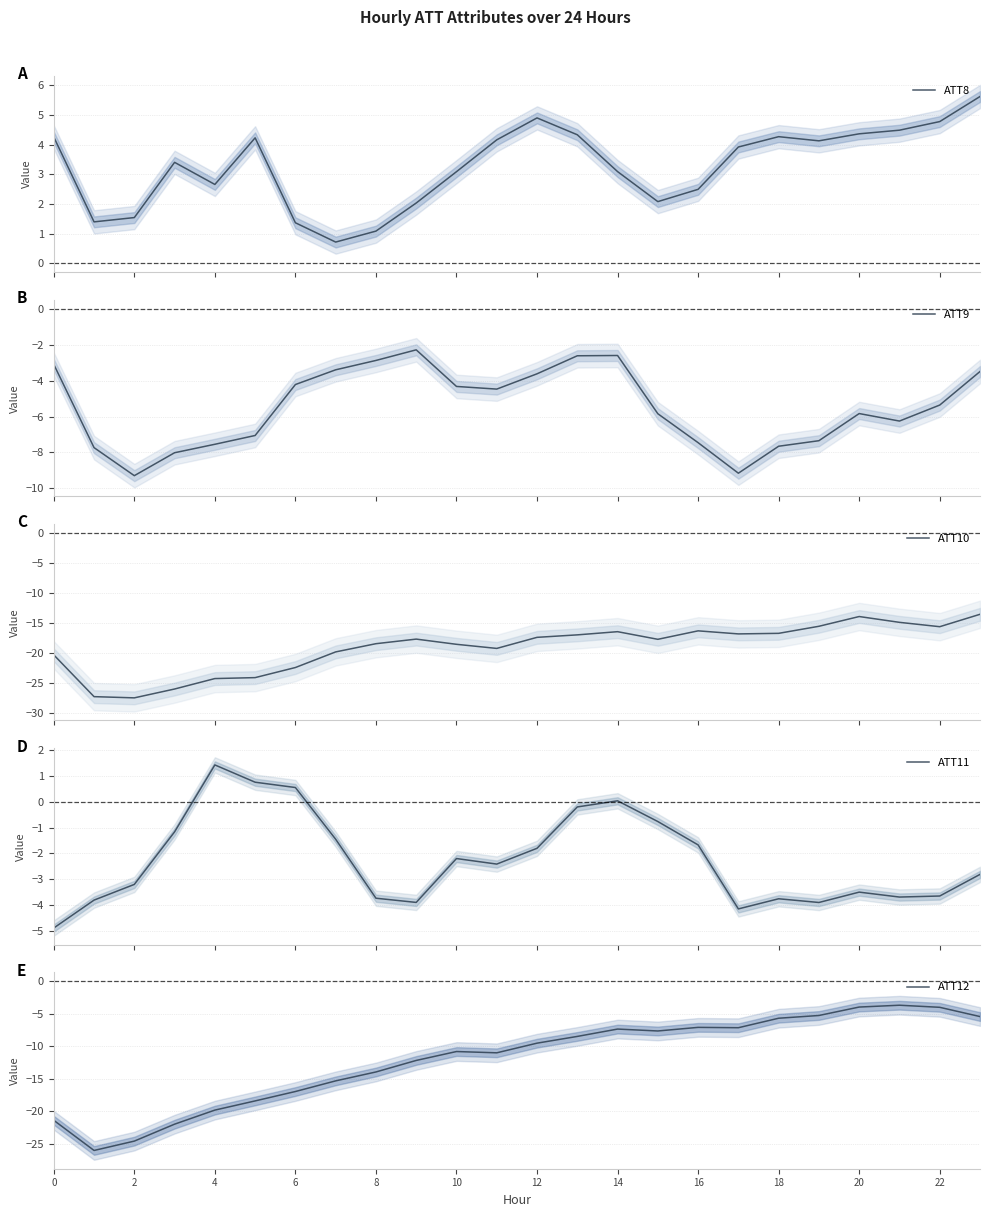

The ATT12 series shows -10.8 at 10. True or false?

True